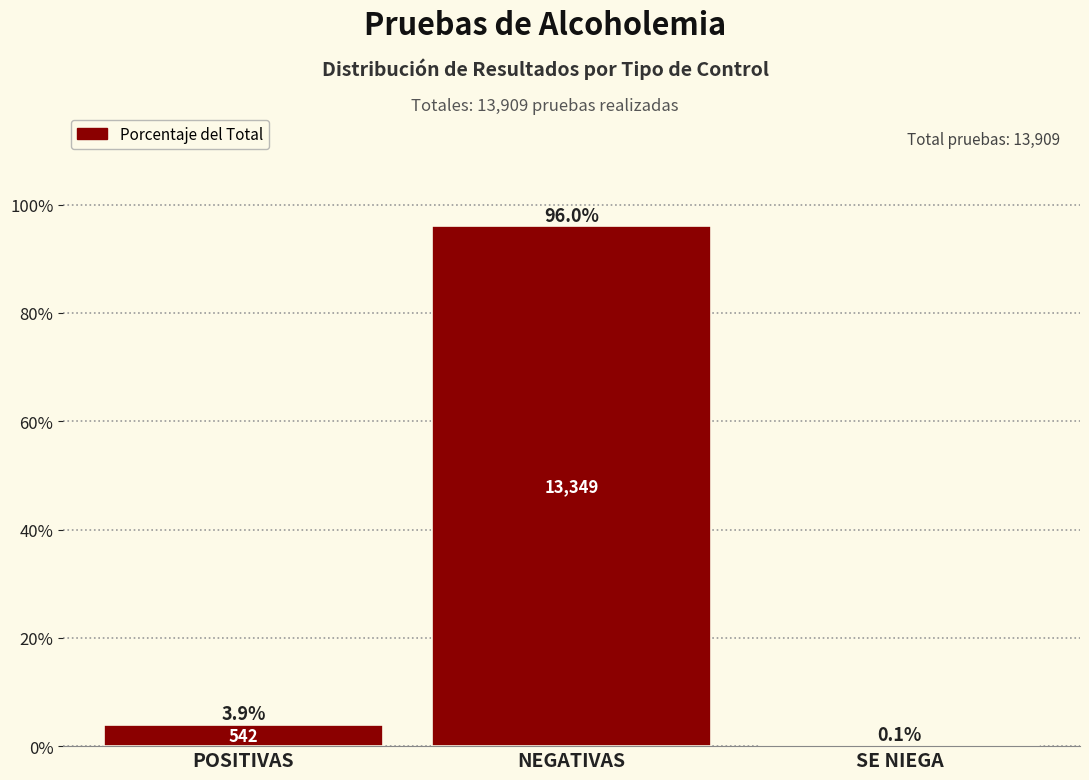

Reading left to right, list all the values displayed in this chart.

POSITIVAS=3.9	NEGATIVAS=96.0	SE NIEGA=0.1